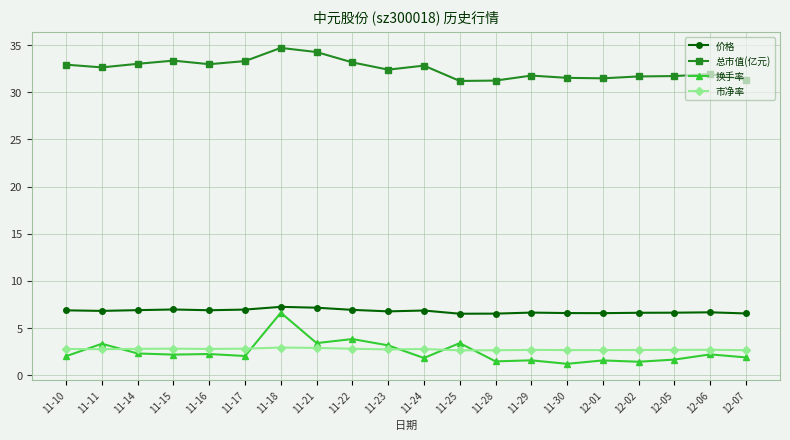

What is the value of the 价格 point at the 5th from the left?

6.9